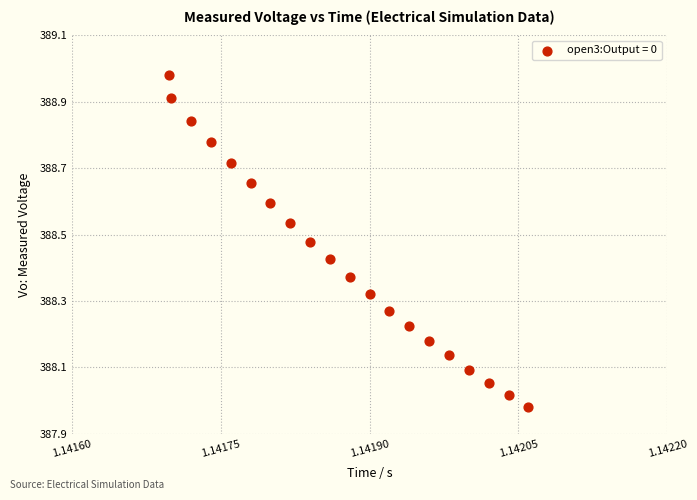

What is the range of Y values (max minus min)?

1.0